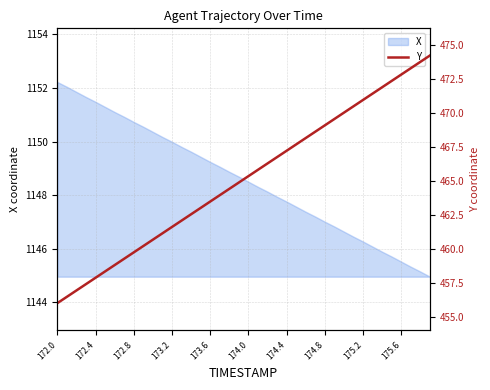

The value of X at 172.4 is 1825.8. True or false?

False